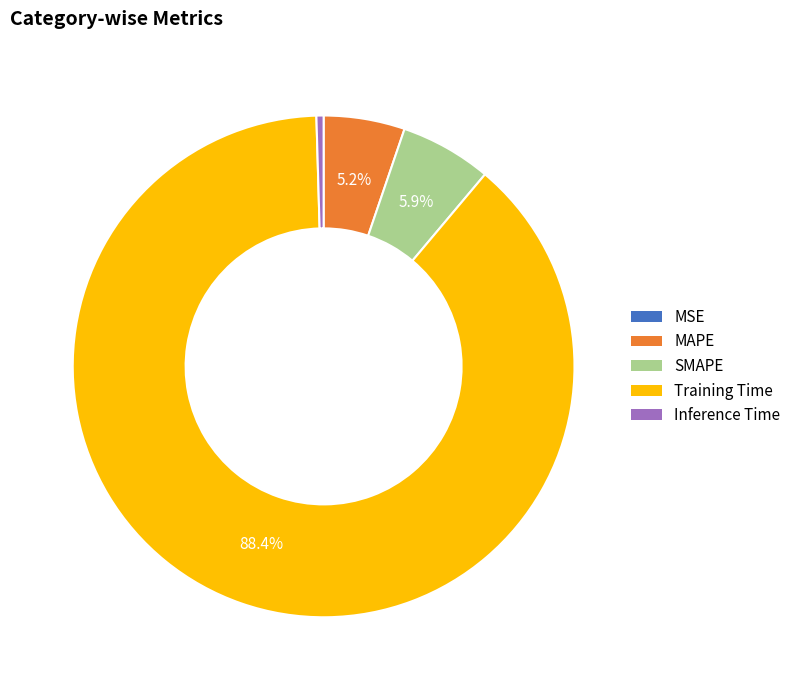

Is the sum of Inference Time and SMAPE greater than half?

No